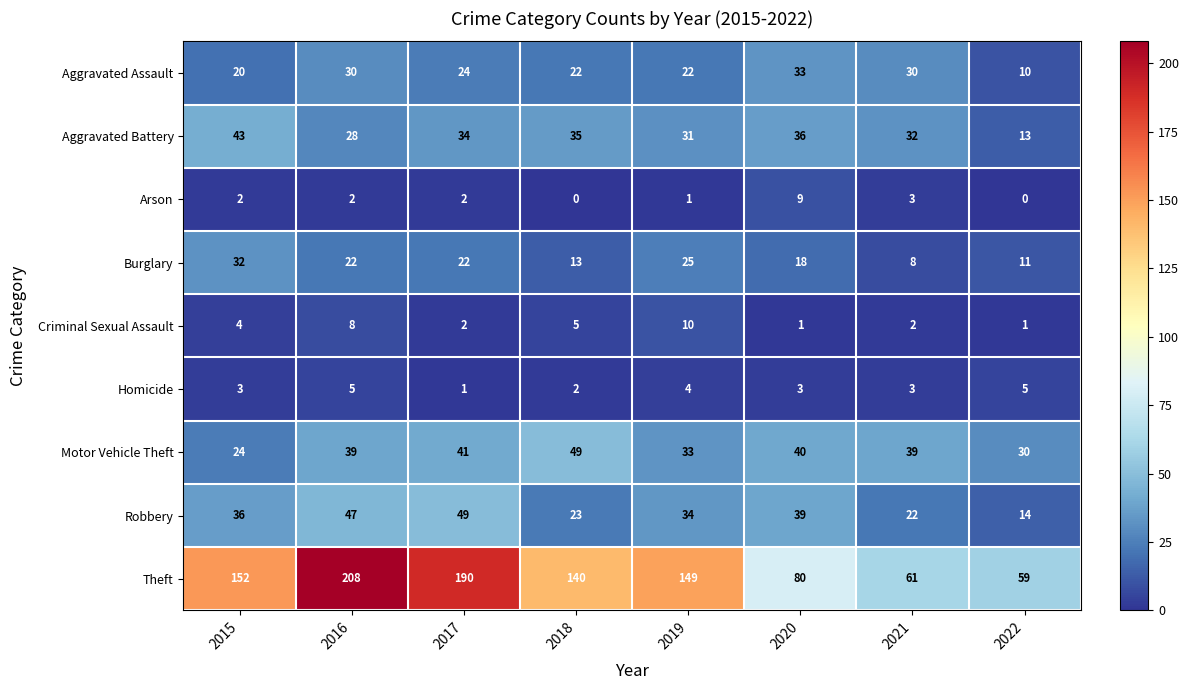

What is the difference between the Burglary values at 2015 and 2019?

7